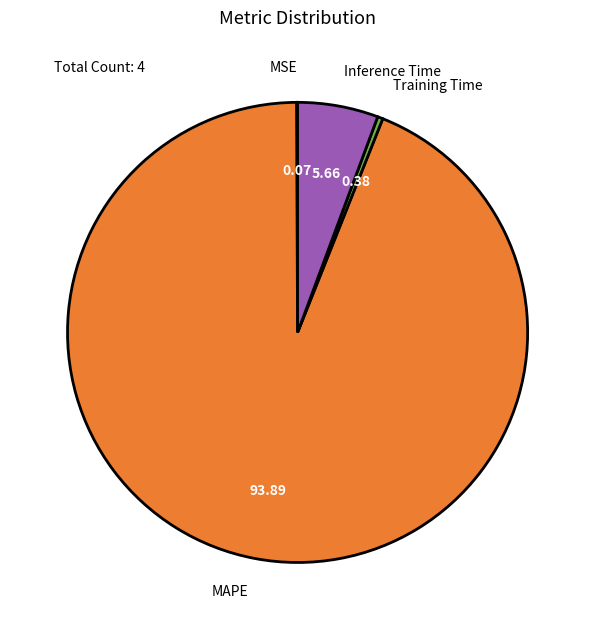

Is there any slice that represents more than half of the pie?

Yes